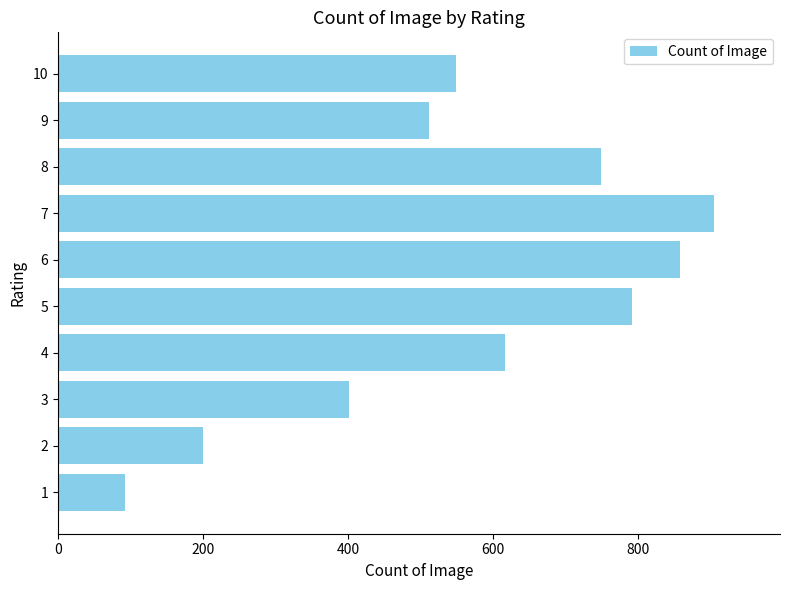

What is the average value?

567